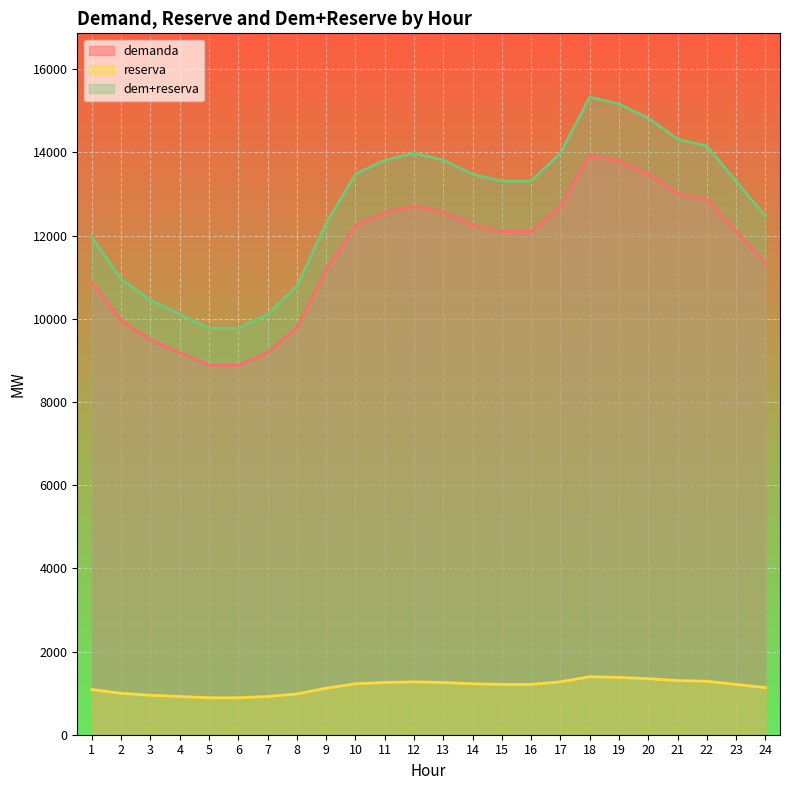

Read the reserva value at 5.

888.3